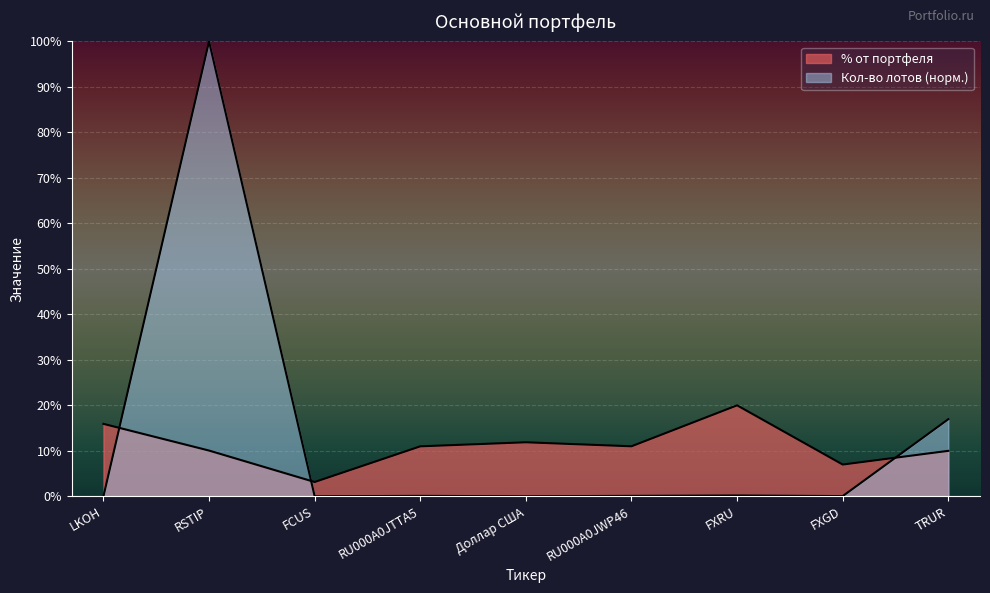

At which label does the data first exceed 10?

LKOH